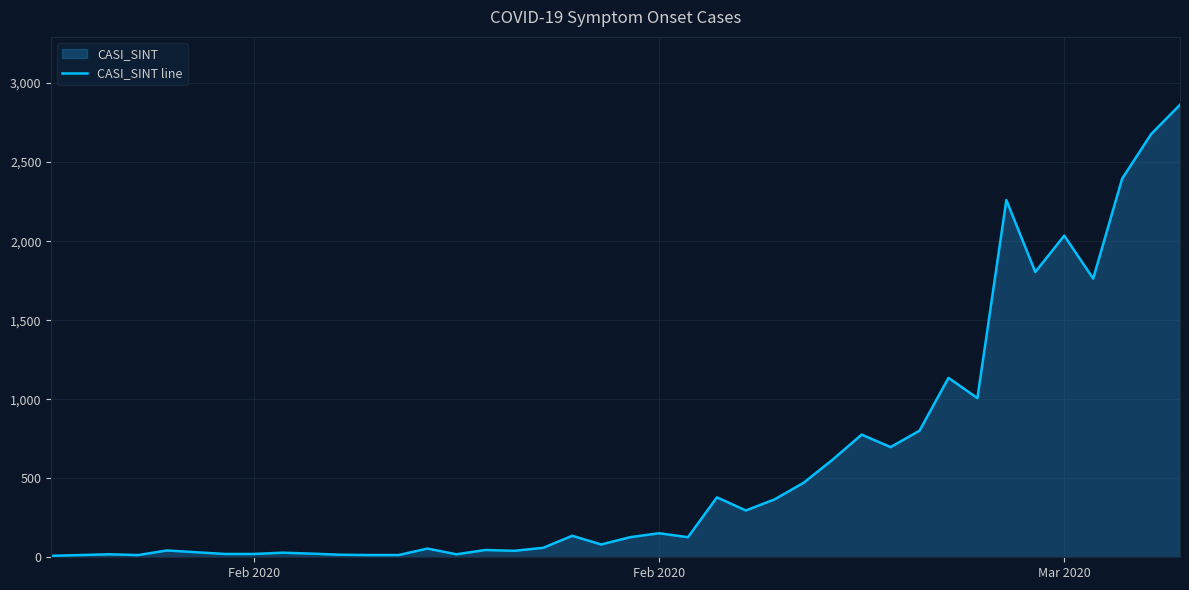

How many lines are shown in the chart?

1